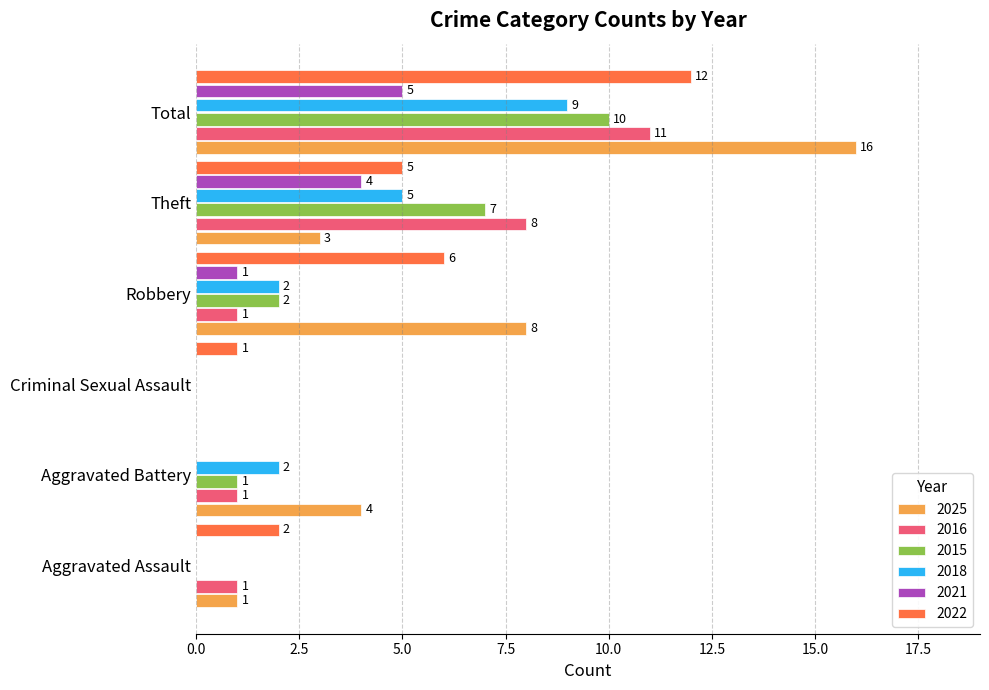

What is the average value of the 2025 series?

5